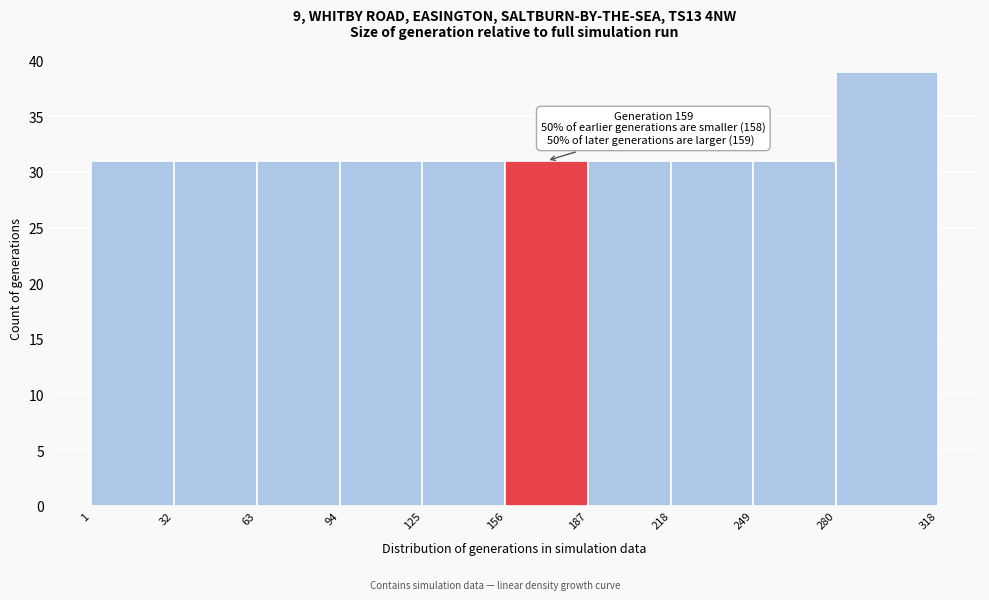

Over which range of the x-axis is the bar tallest?

280 to 318